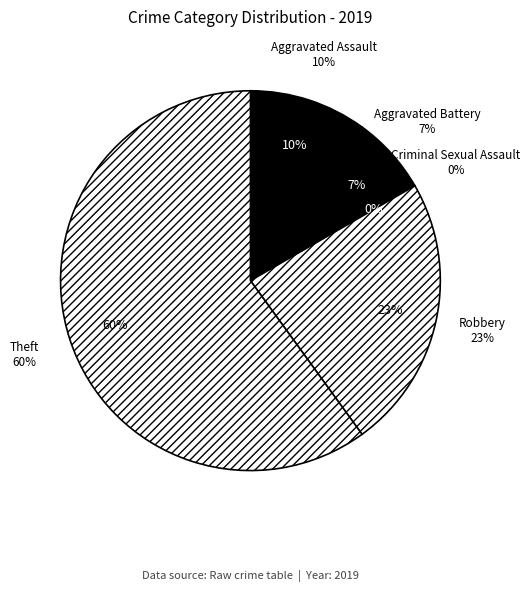

To the nearest percent, what portion does Robbery represent?

23%